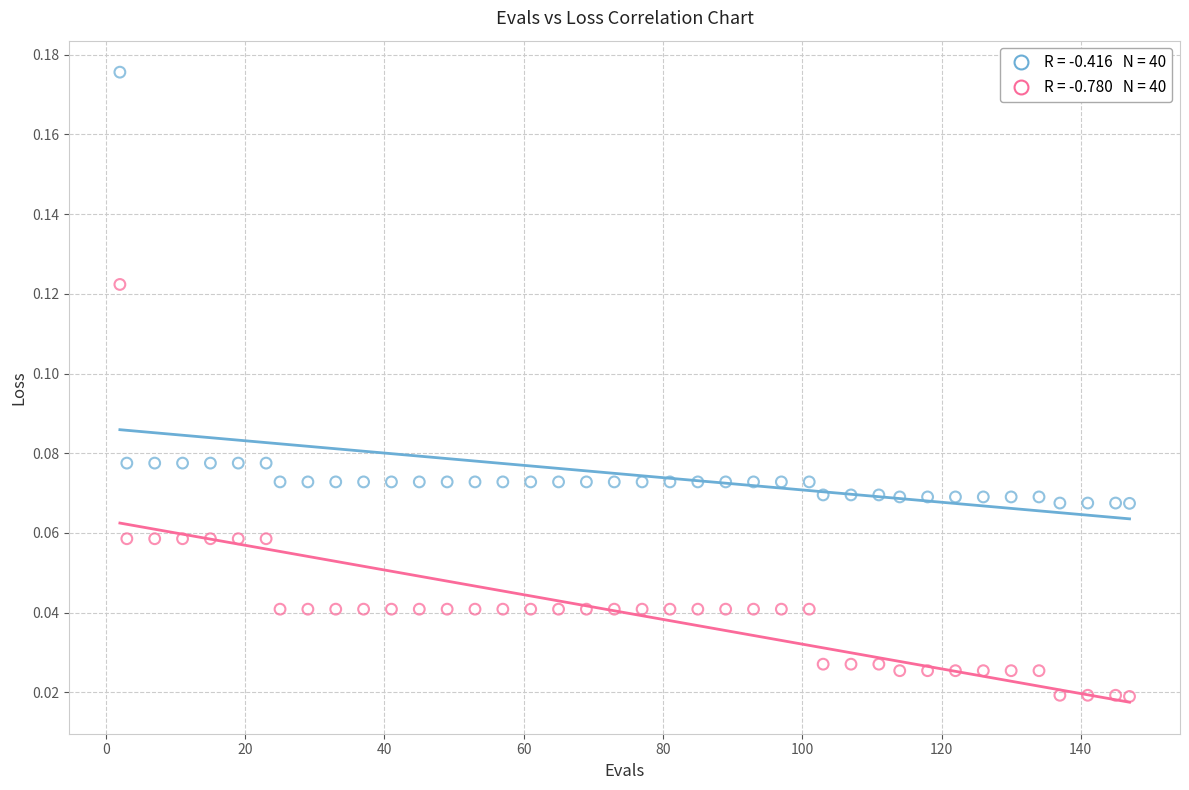

Across all data points, what is the range of X values (max minus min)?

145.0